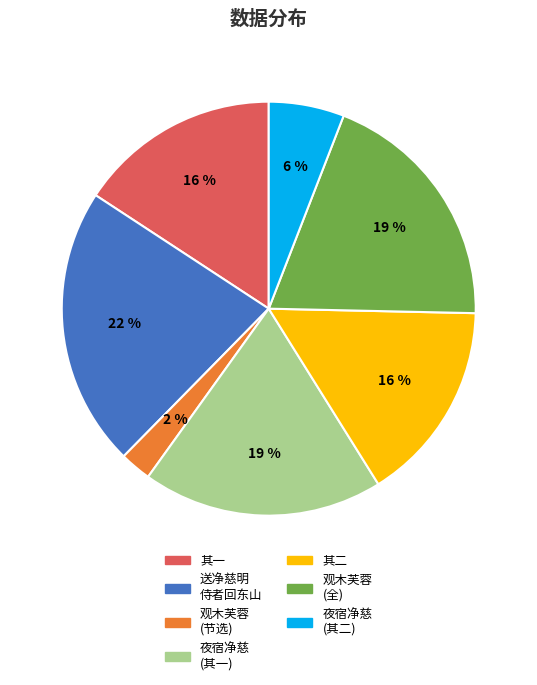

To the nearest percent, what portion does 送净慈明 侍者回东山 represent?

22%